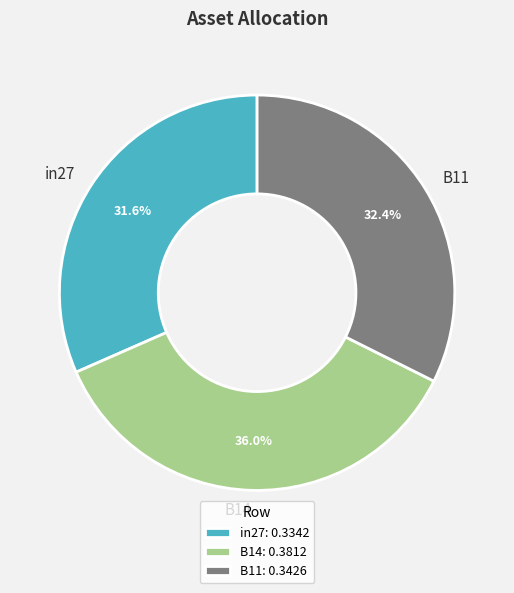

To the nearest percent, what is the average slice percentage?

33%